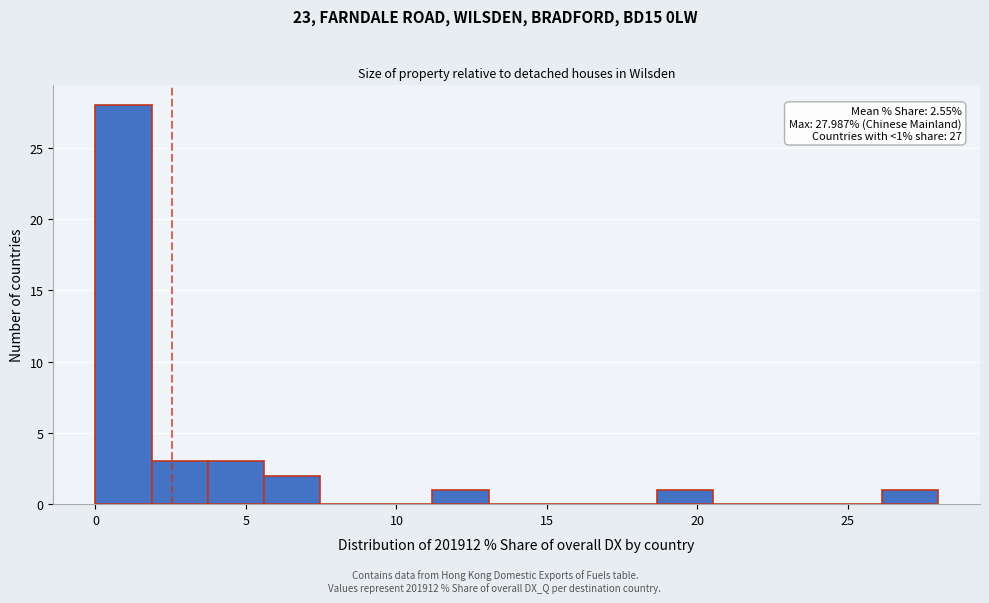

Around what value on the x-axis is the tallest bar? Give the approximate position of its centre, as read against the axis.

1.0